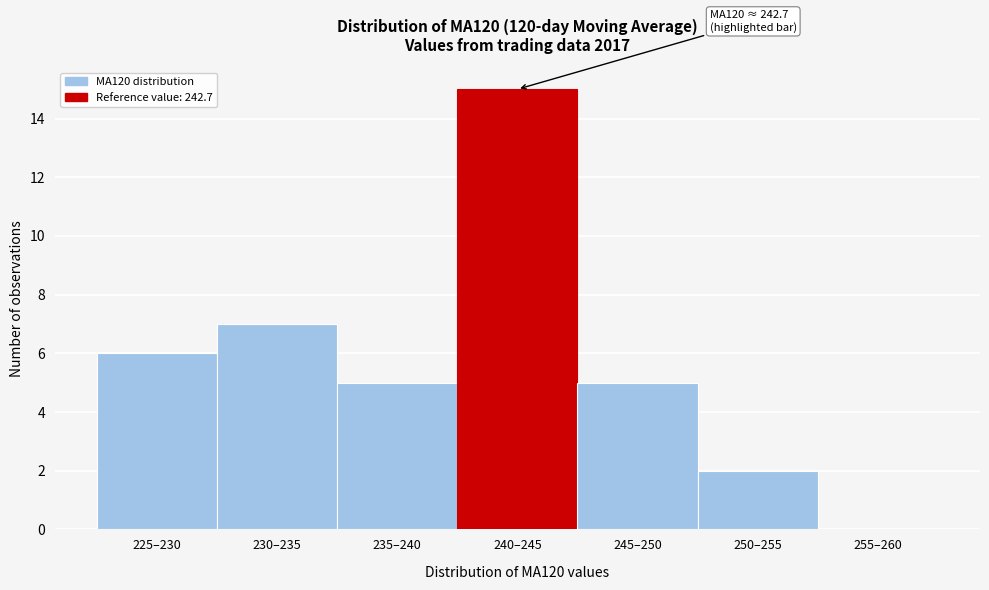

Reading right to left, transcribe all the data shown in this chart.

255–260=0	250–255=2	245–250=5	240–245=15	235–240=5	230–235=7	225–230=6